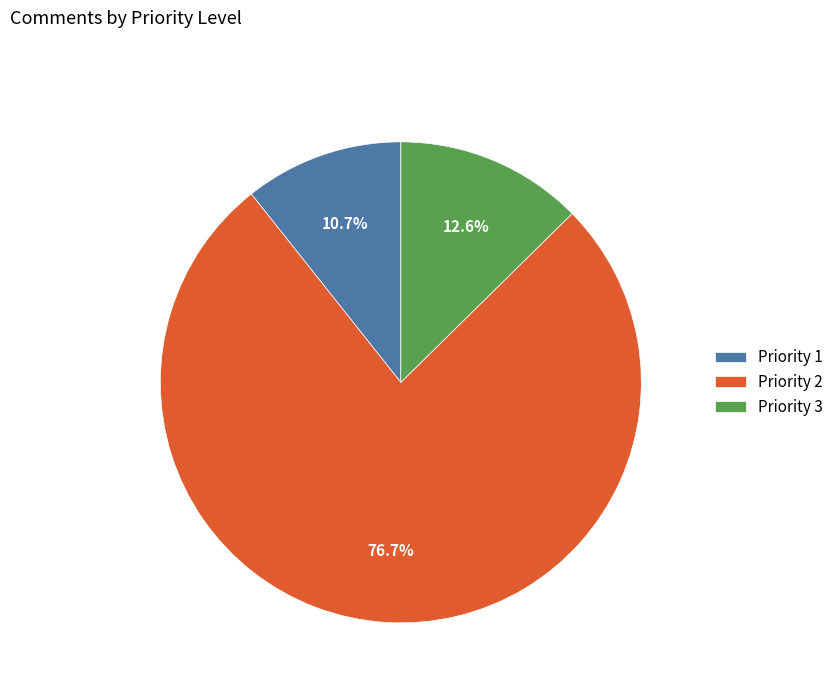

What percentage is the Priority 2 slice, to the nearest percent?

77%